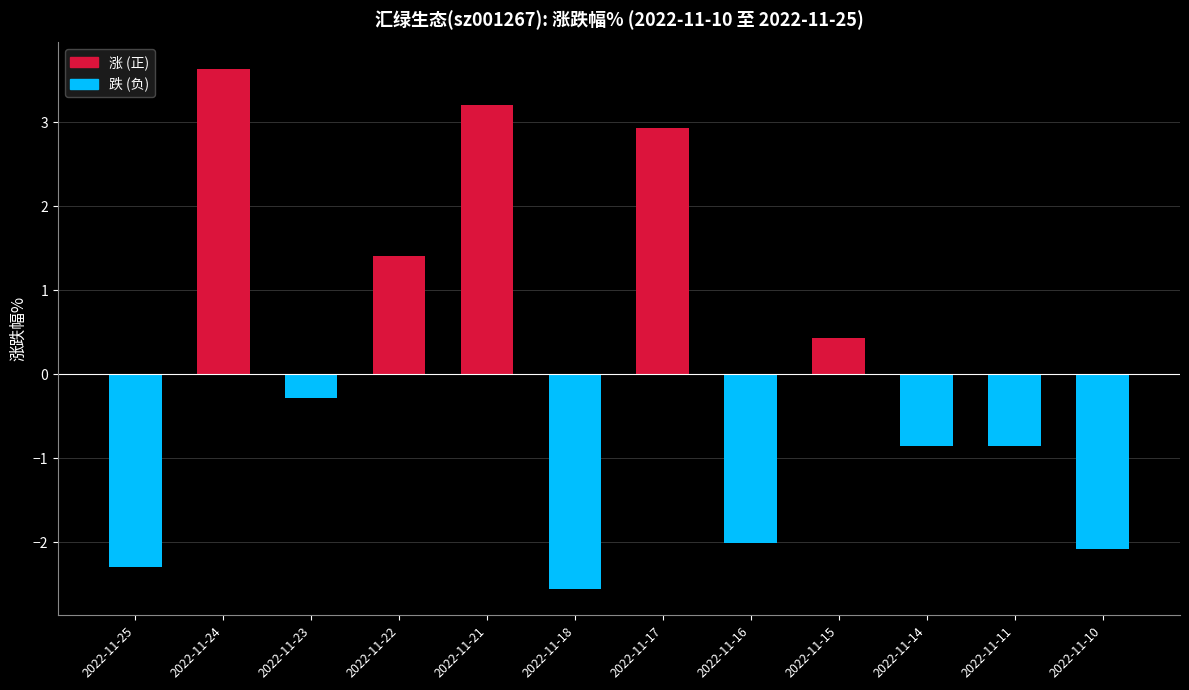

What is the difference between the highest and lowest values at 2022-11-21?

3.2